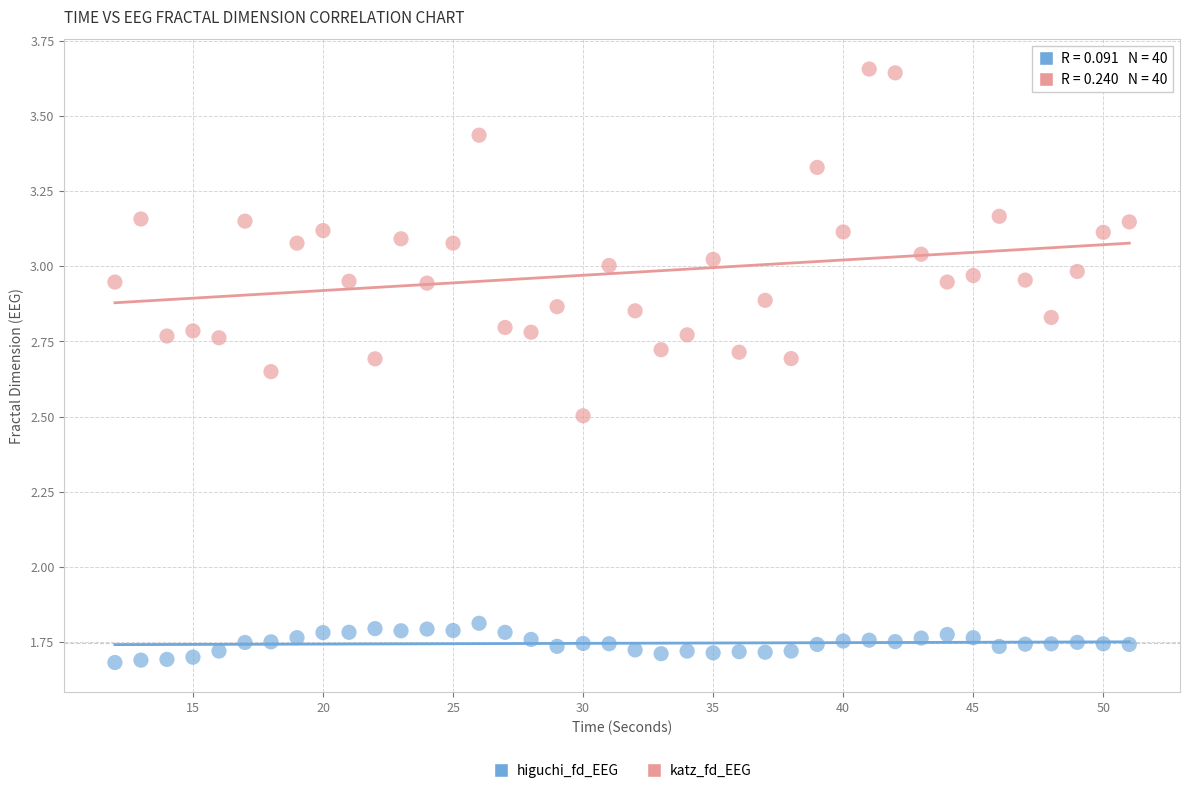

Which series reaches the minimum Y coordinate?

higuchi_fd_EEG